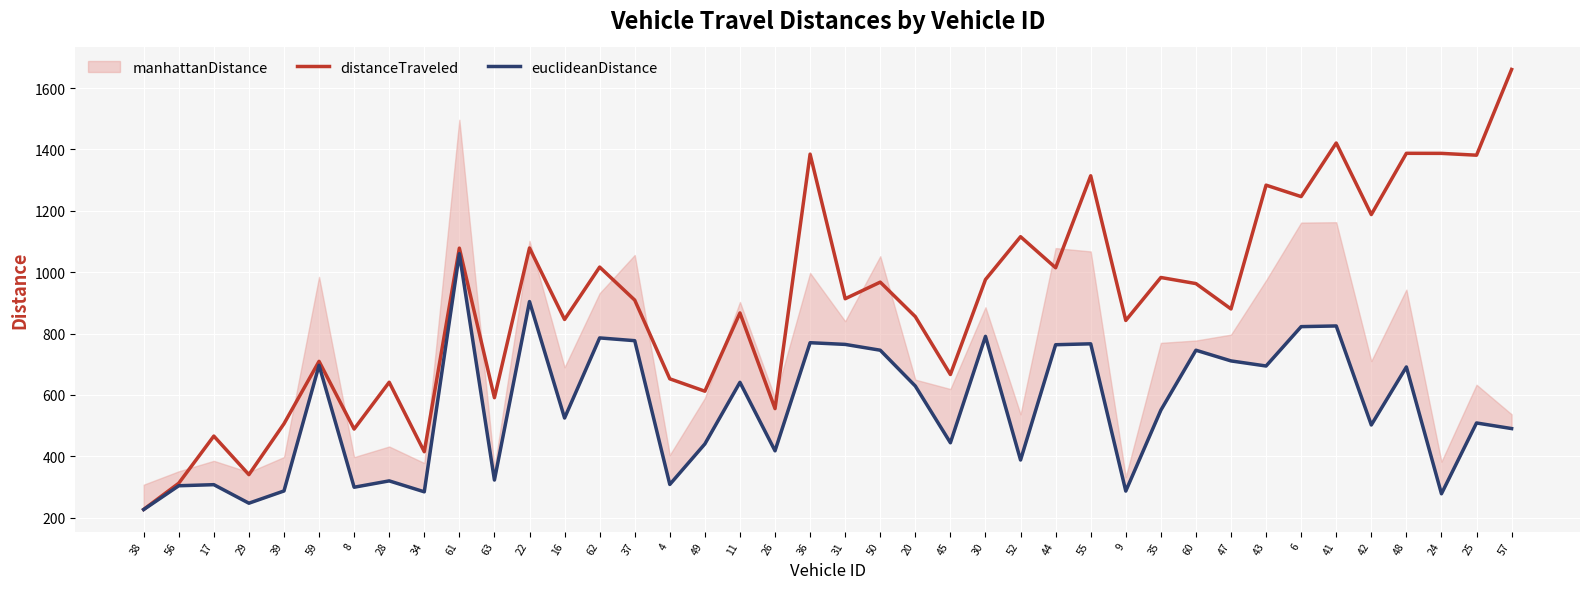

Where is the first local maximum for distanceTraveled?

17